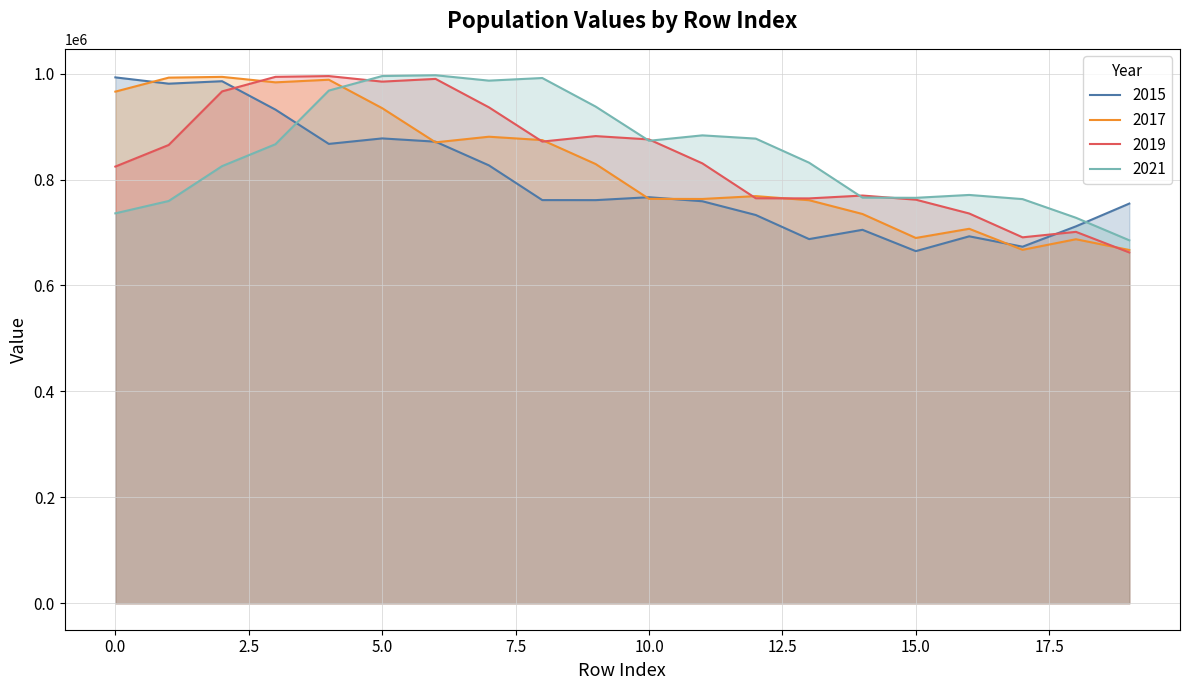

Which series has the largest total across all categories?

2021